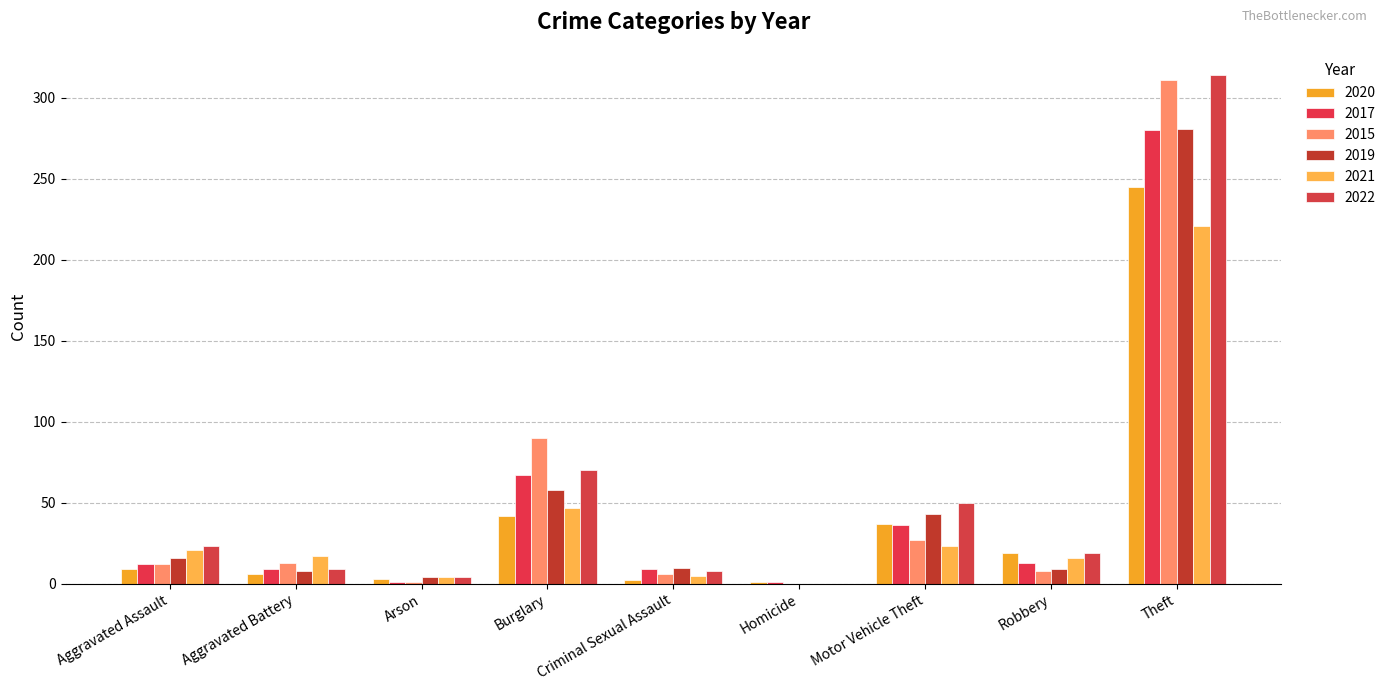

What are all the series names shown in the legend?

2020, 2017, 2015, 2019, 2021, 2022